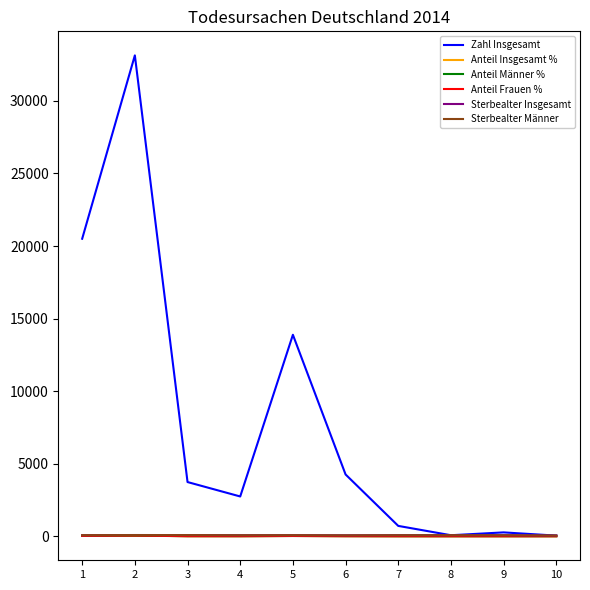

Which series has the largest total across all categories?

Zahl Insgesamt